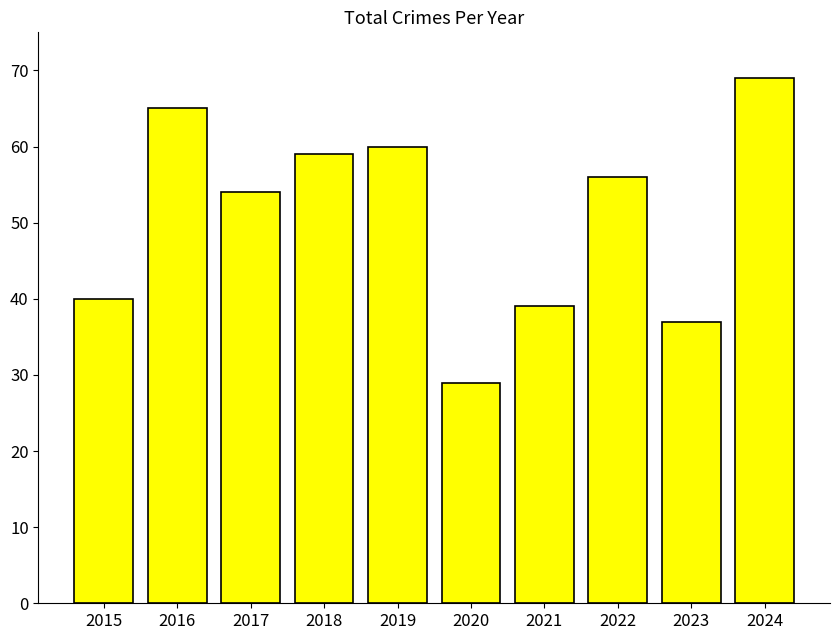

At which category does the chart reach its peak across all series?

2024